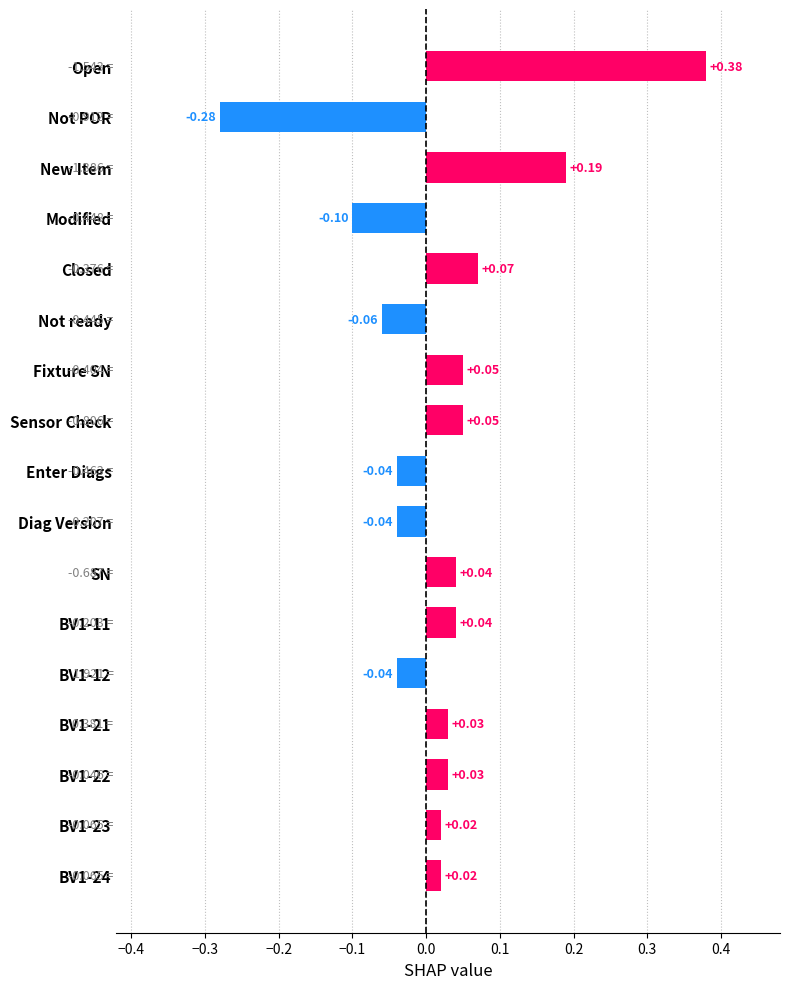

How many categories are shown in the chart?

17